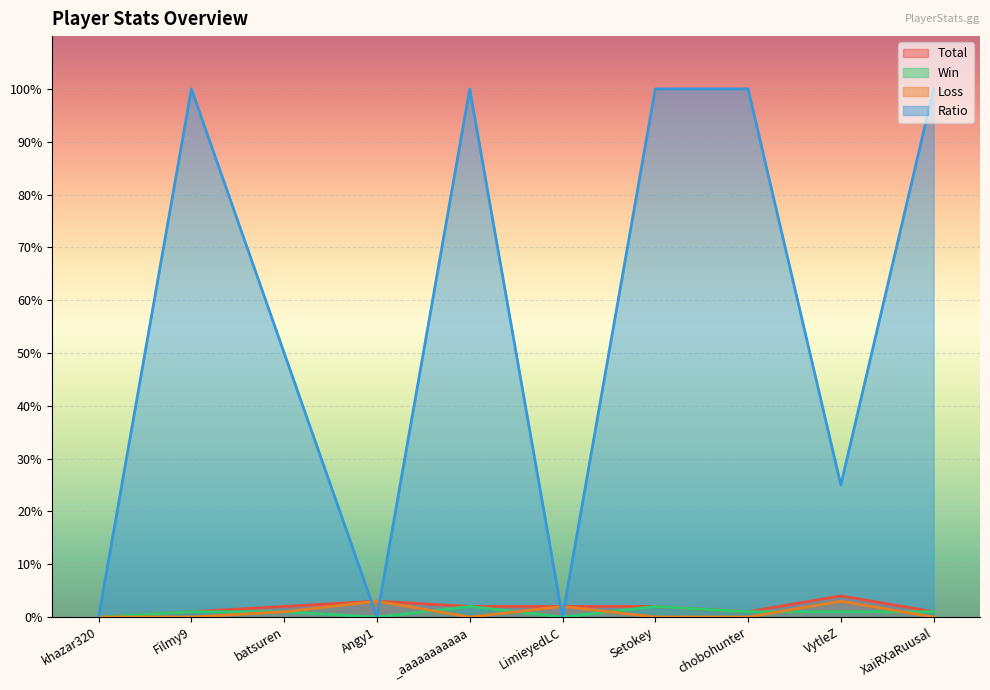

How many interior local peaks does the Ratio series have?

2